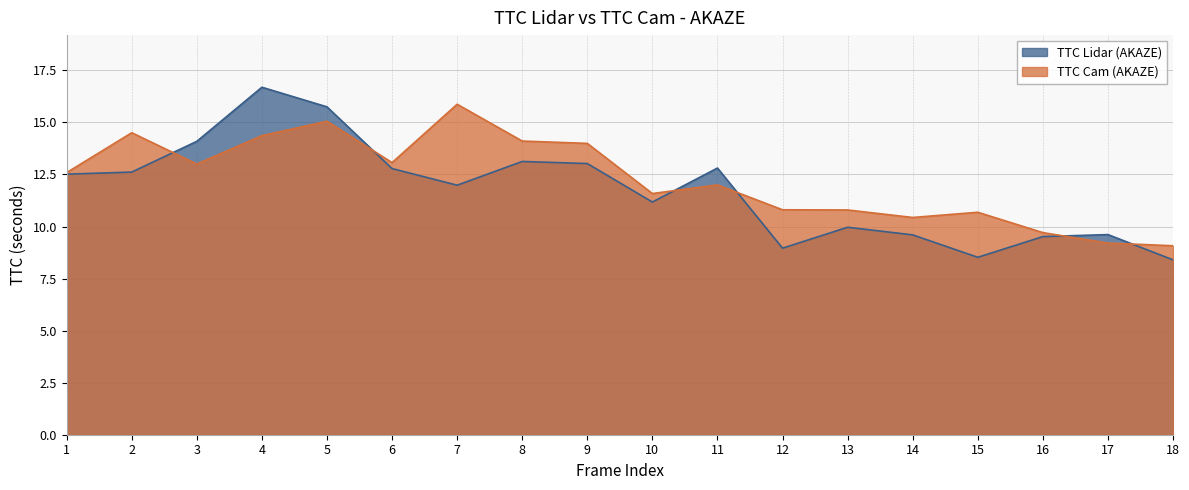

Is the value of TTC Lidar (AKAZE) at 1 greater than the value of TTC Cam (AKAZE) at 2?

No